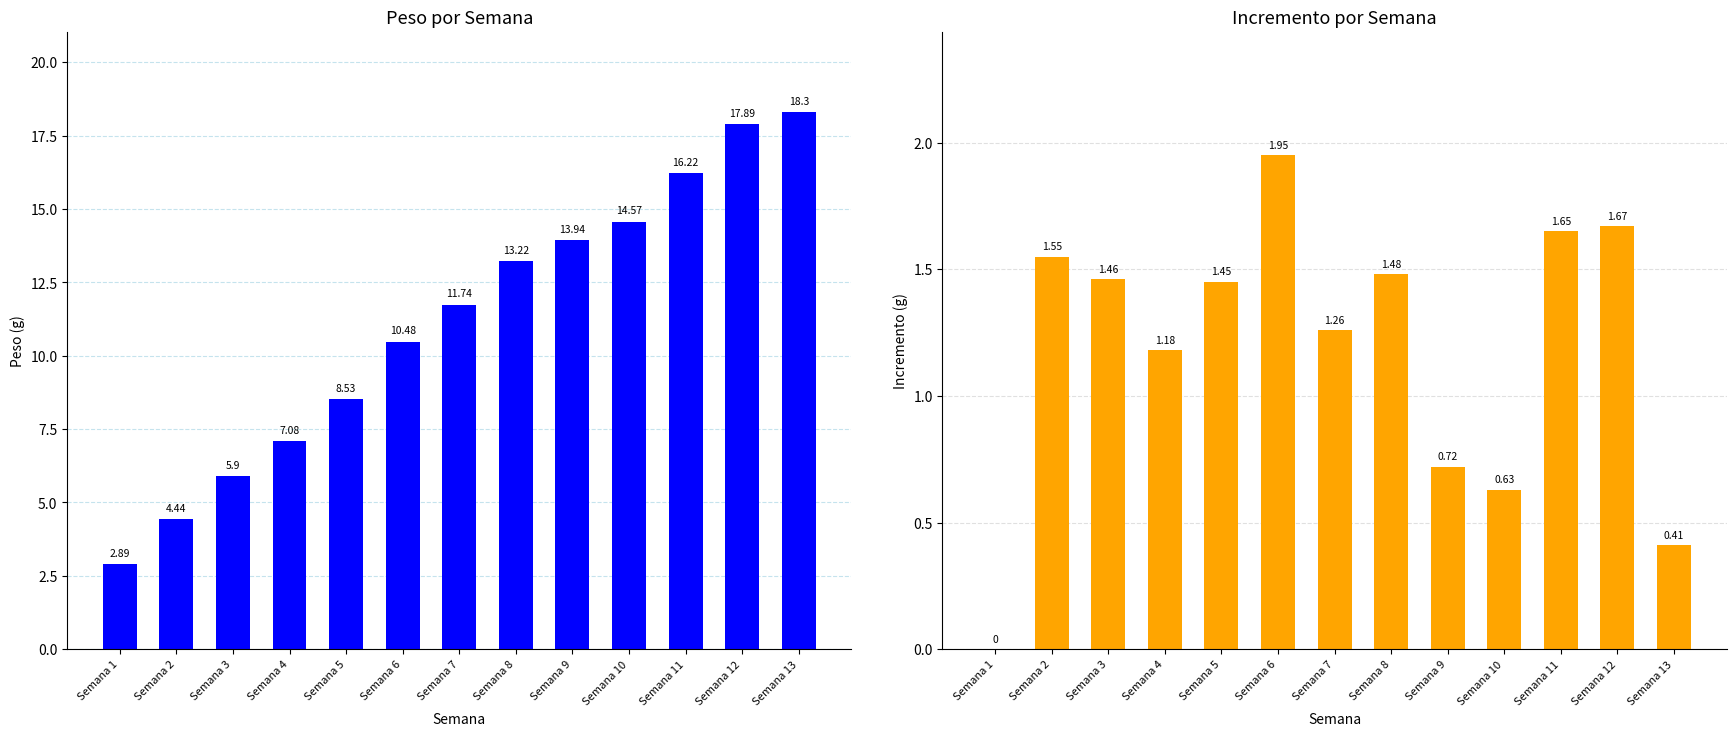

What is the average value of the Peso series?

11.2